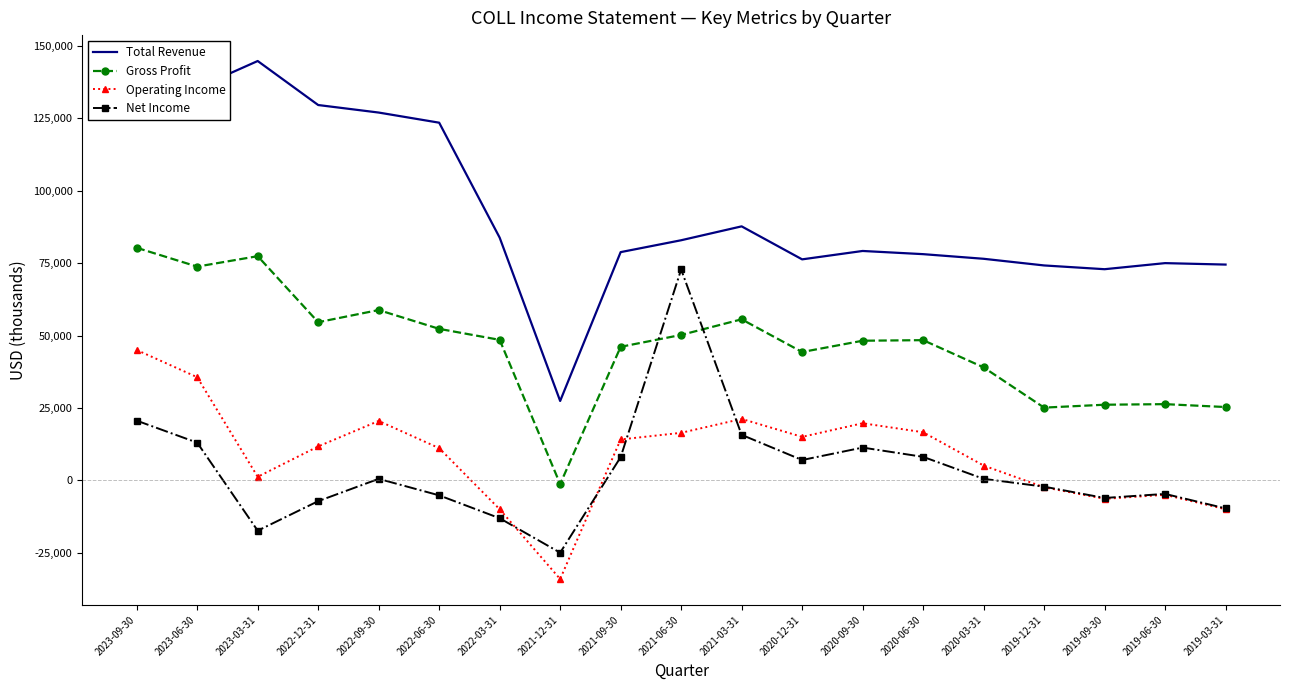

What are all the series names shown in the legend?

Total Revenue, Gross Profit, Operating Income, Net Income